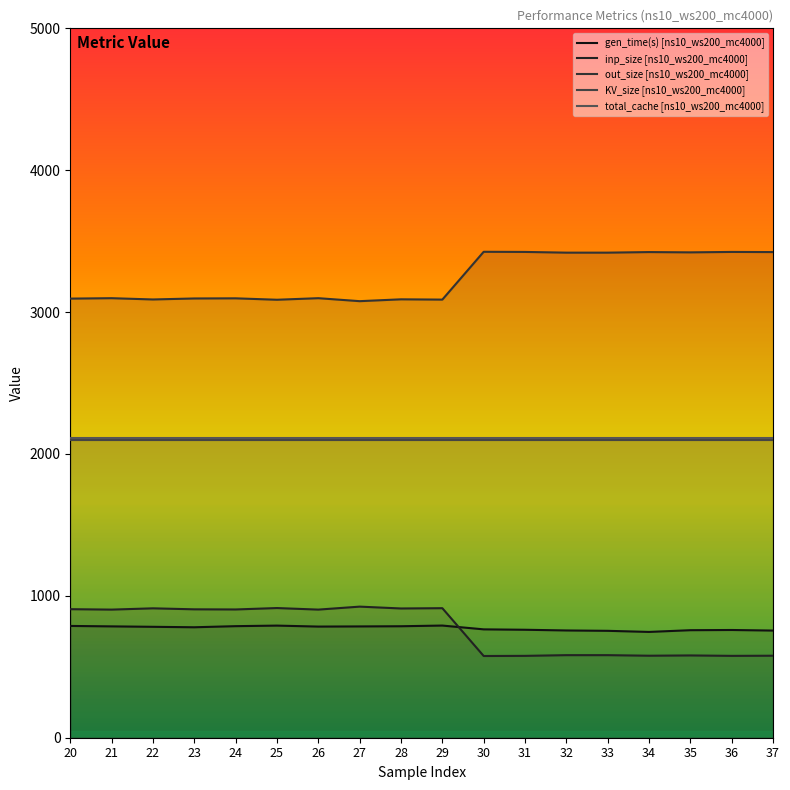

How many lines are shown in the chart?

5